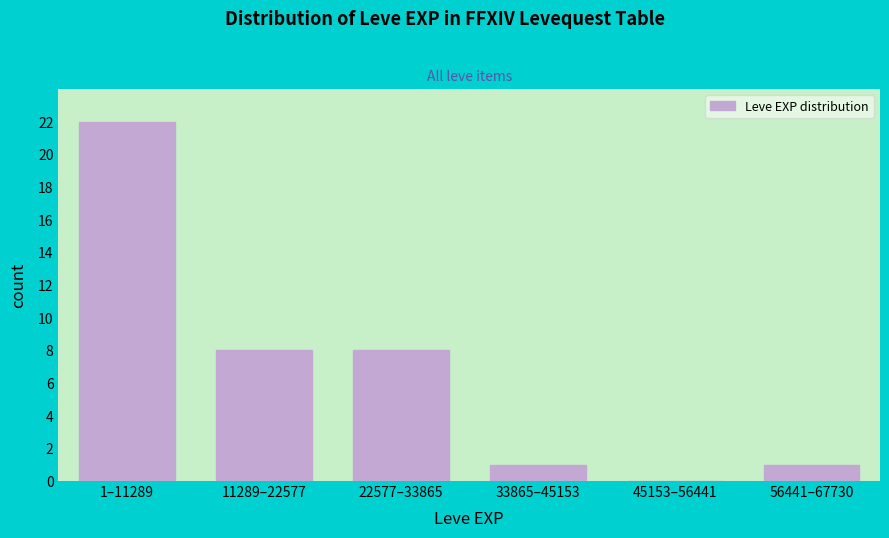

Reading left to right, list all the values displayed in this chart.

1–11289=22	11289–22577=8	22577–33865=8	33865–45153=1	45153–56441=0	56441–67730=1